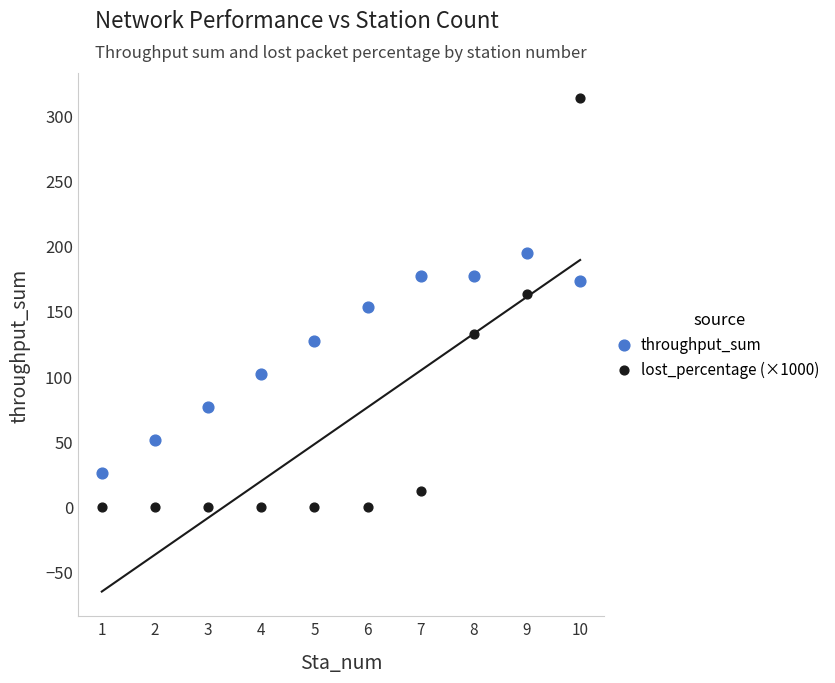

Which series has the largest Y range (max minus min)?

lost_percentage (×1000)